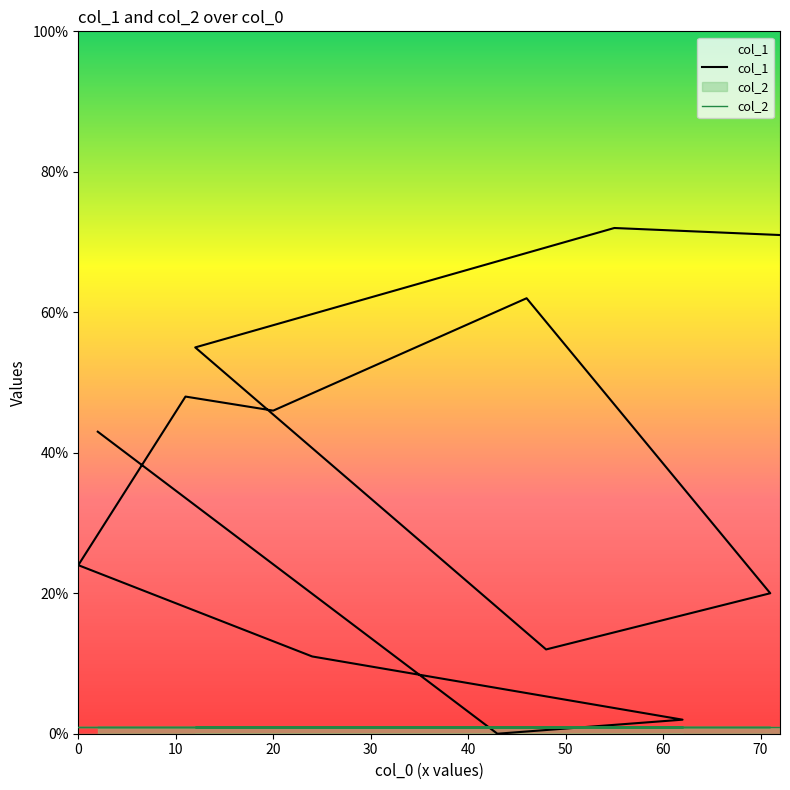

What is the maximum value shown in the chart?

72